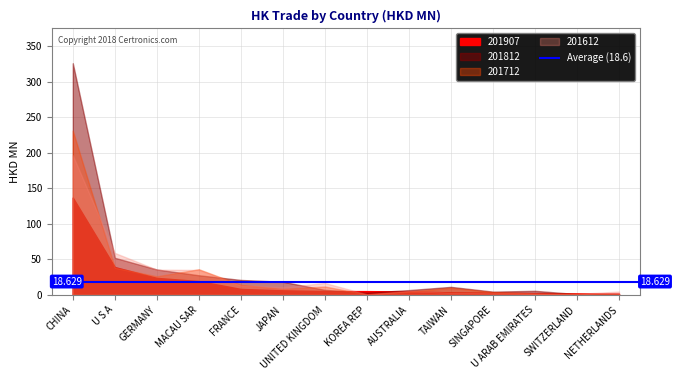

What is the average value of the 201612 series?

27.5